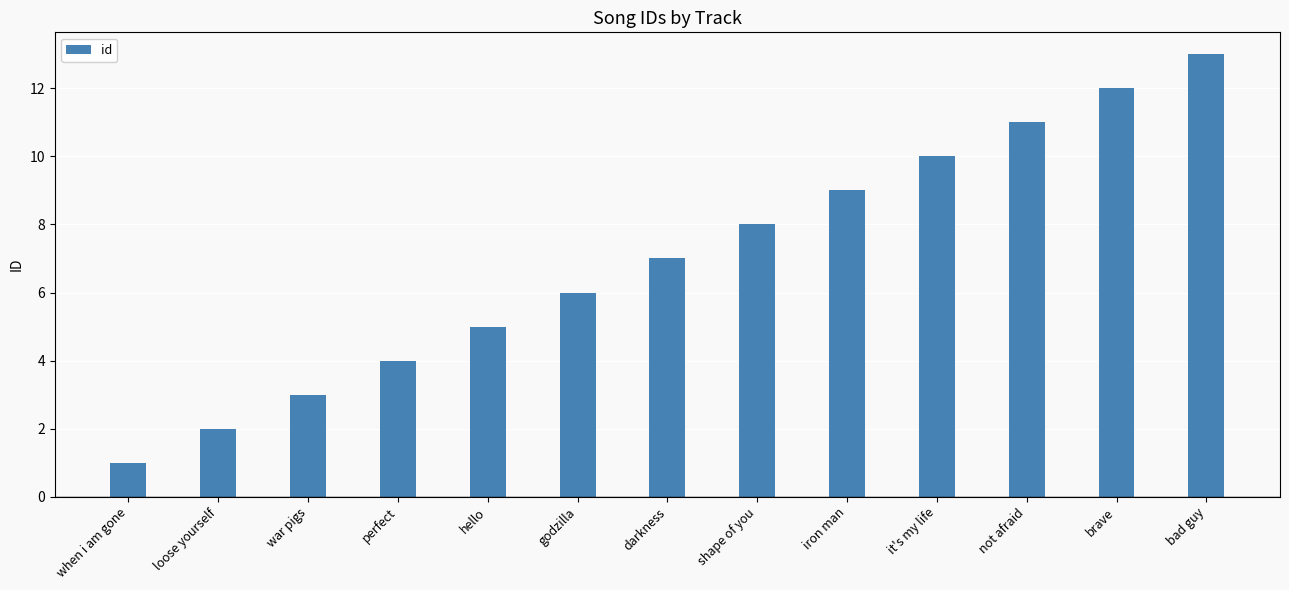

What is the difference between the maximum and second lowest values?

11